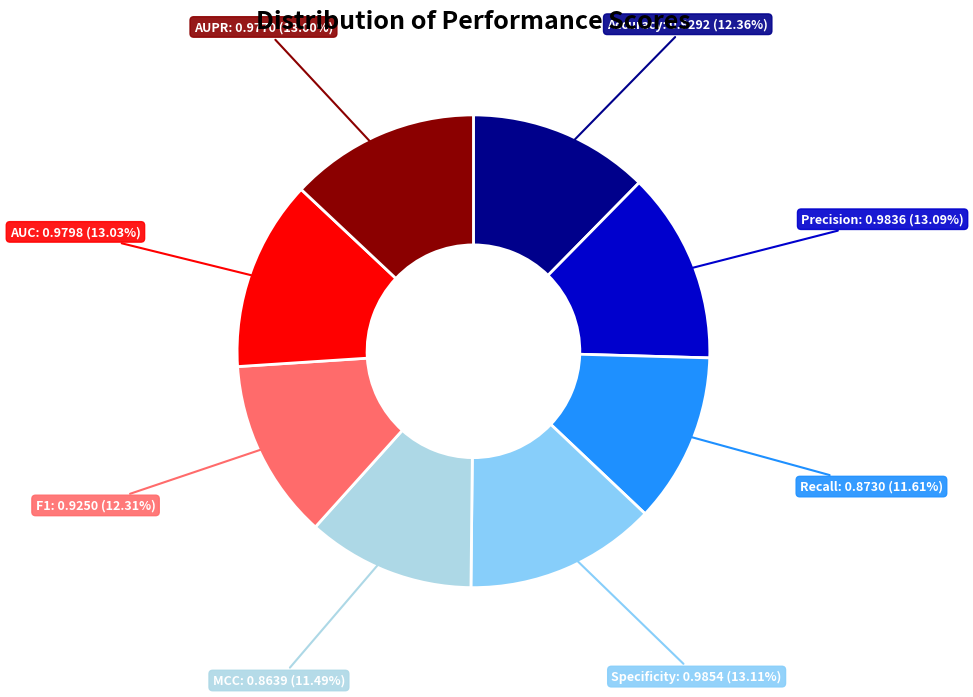

Is there any slice that represents more than half of the pie?

No